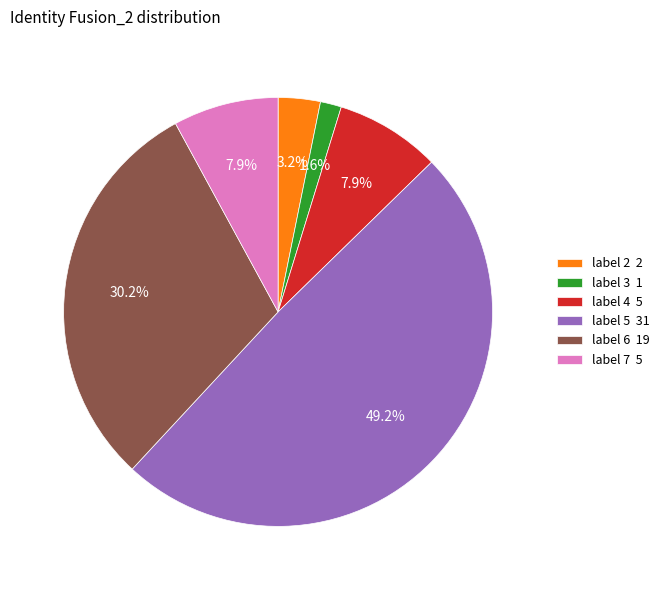

What is the total percentage of label 6 19 and label 5 31?

79.4%